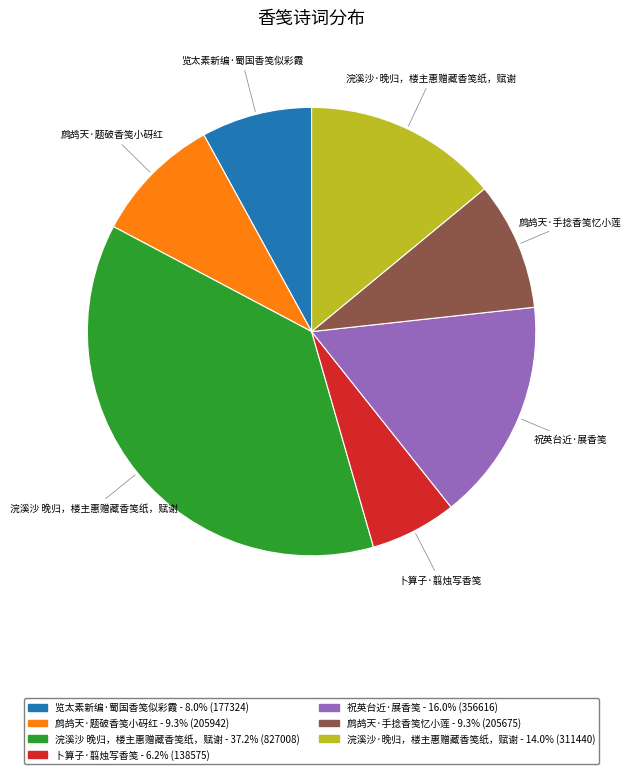

How many segments does this pie chart have?

7